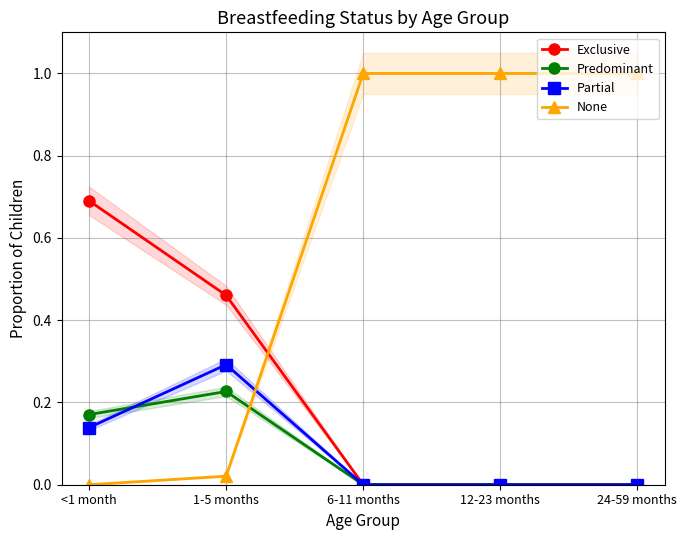

Reading left to right, transcribe all the data shown in this chart.

Exclusive: <1 month=0.7	1-5 months=0.5	6-11 months=0.0	12-23 months=0.0	24-59 months=0.0
Predominant: <1 month=0.2	1-5 months=0.2	6-11 months=0.0	12-23 months=0.0	24-59 months=0.0
Partial: <1 month=0.1	1-5 months=0.3	6-11 months=0.0	12-23 months=0.0	24-59 months=0.0
None: <1 month=0.0	1-5 months=0.0	6-11 months=1.0	12-23 months=1.0	24-59 months=1.0